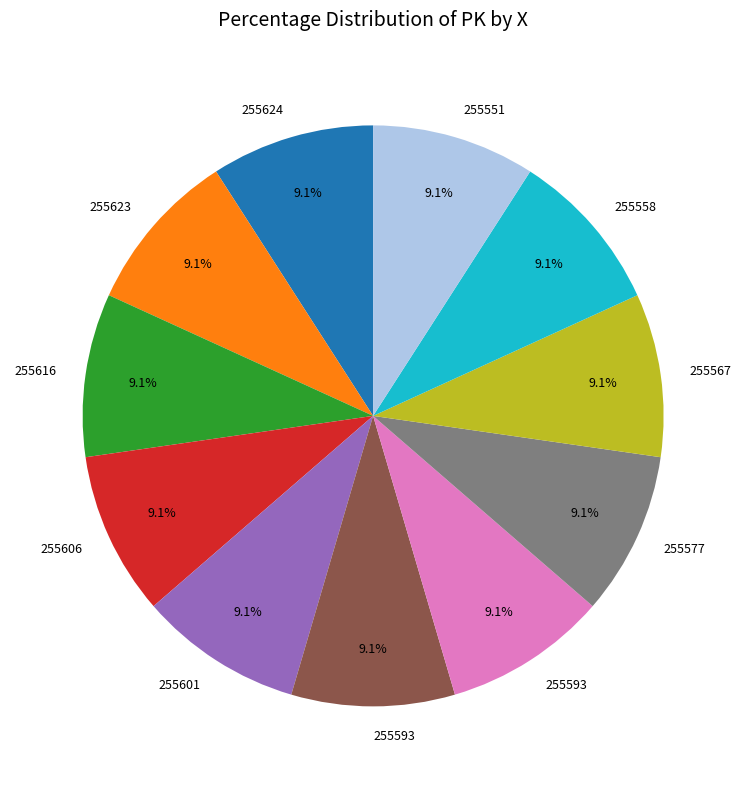

Is there a majority slice in this chart?

No